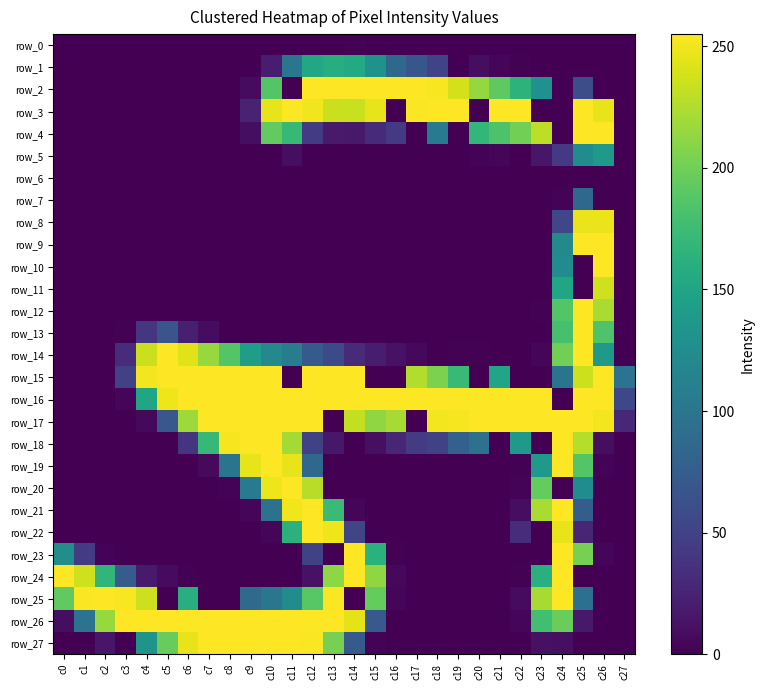

The value of row_19 at c15 is -125. True or false?

False